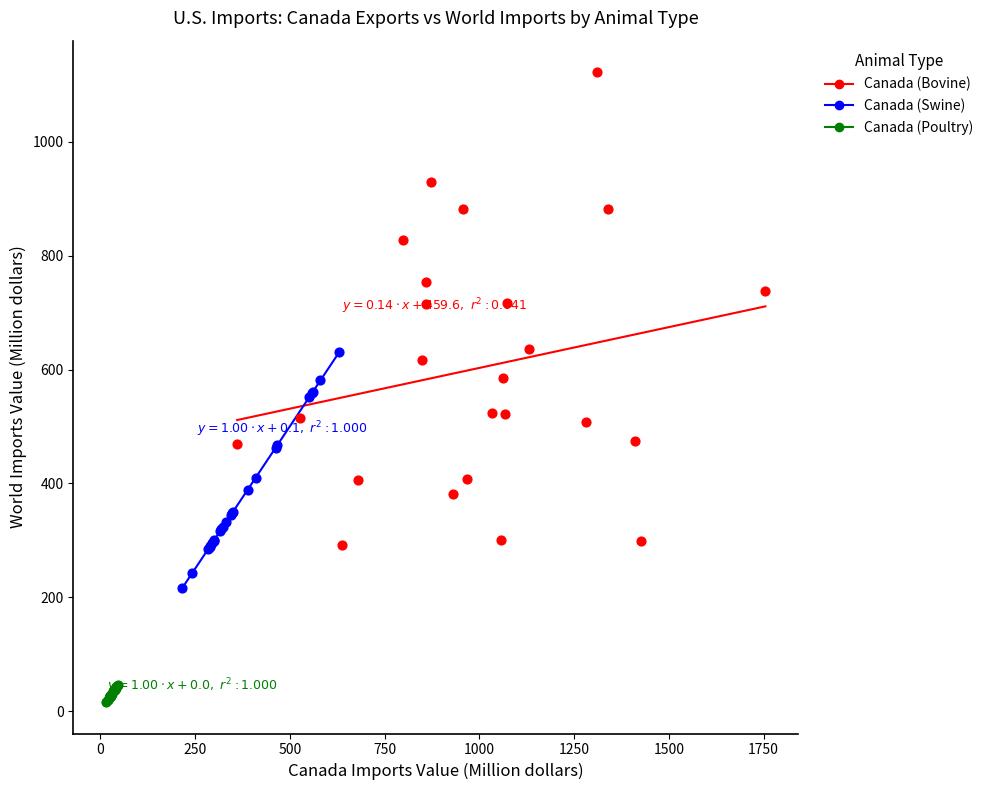

Which series reaches the maximum Y coordinate?

Canada (Bovine)